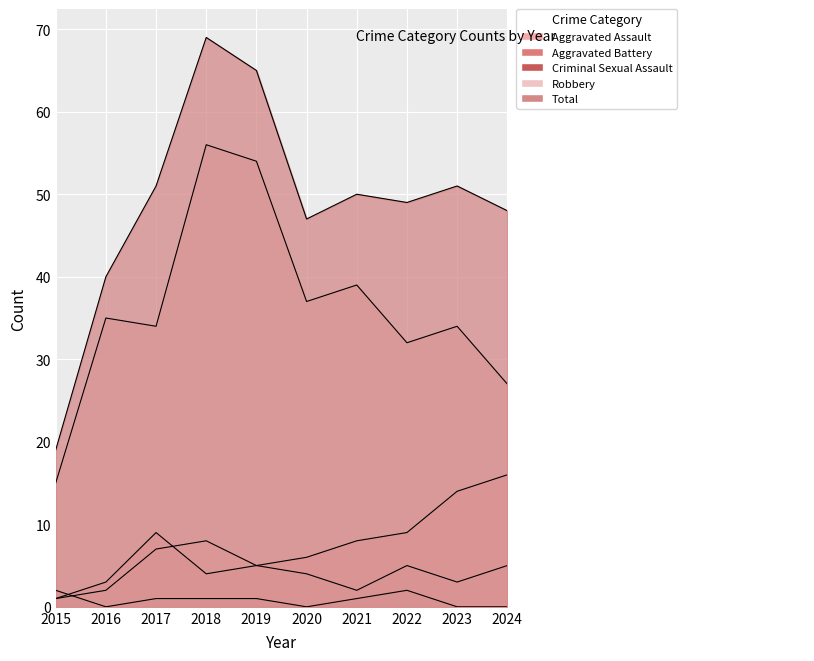

Rank the categories by Criminal Sexual Assault value from lowest to highest.

2016, 2020, 2023, 2024, 2017, 2018, 2019, 2021, 2015, 2022